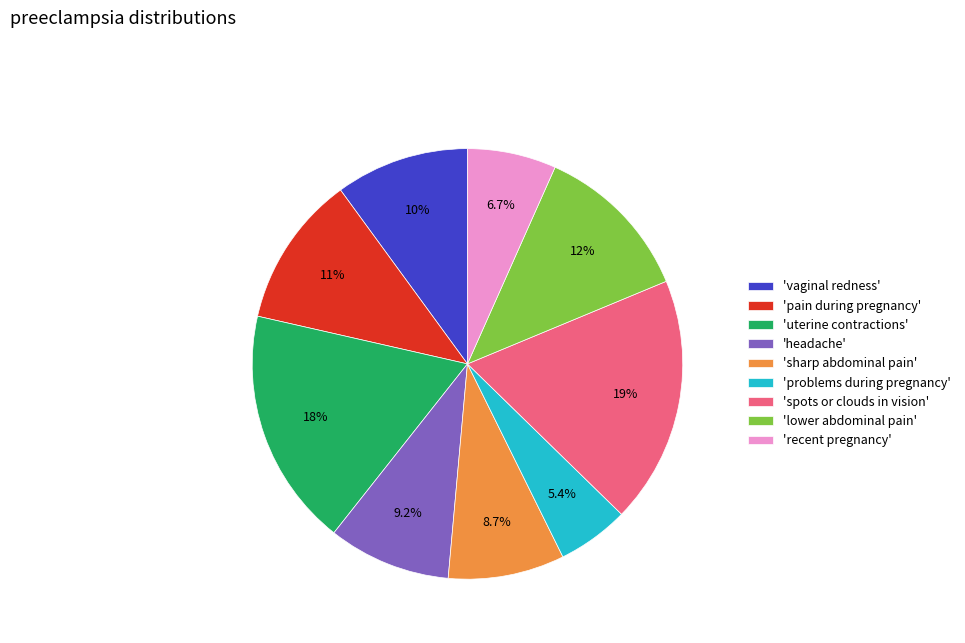

Approximately how many times larger is the value at 'spots or clouds in vision' compared to 'headache'?

2.0